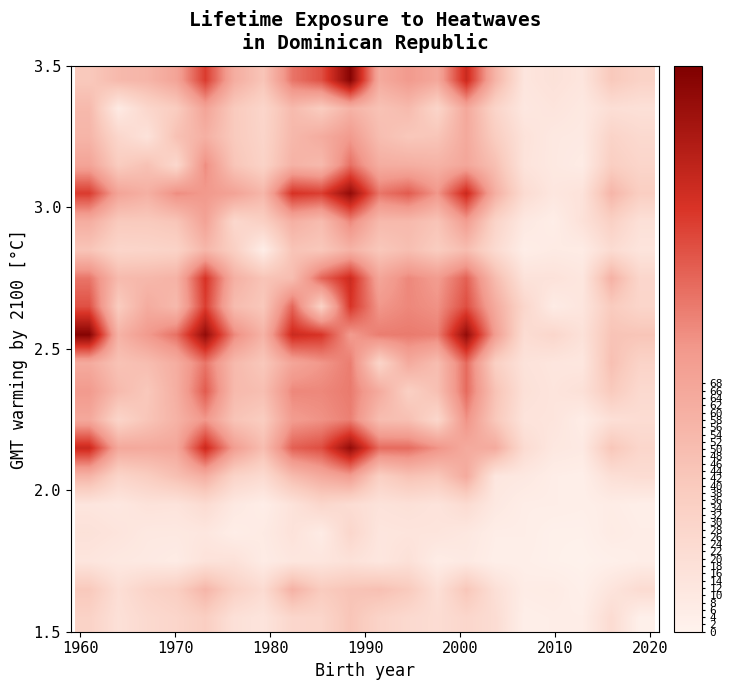

At how many categories does at least one series exceed 3?

20